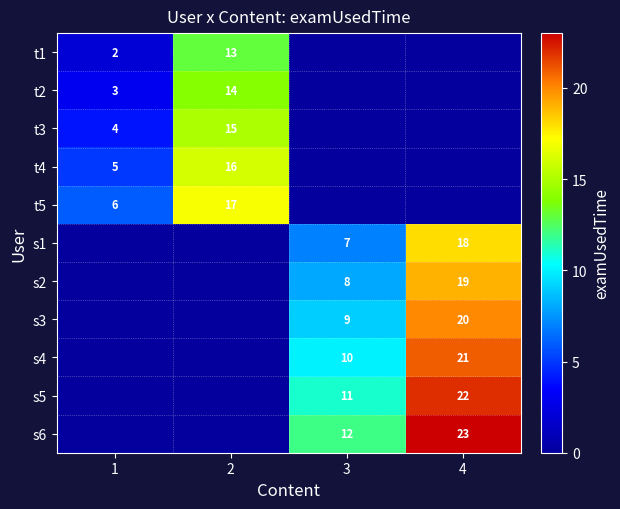

Is it true that s2 equals 25 at 4?

False